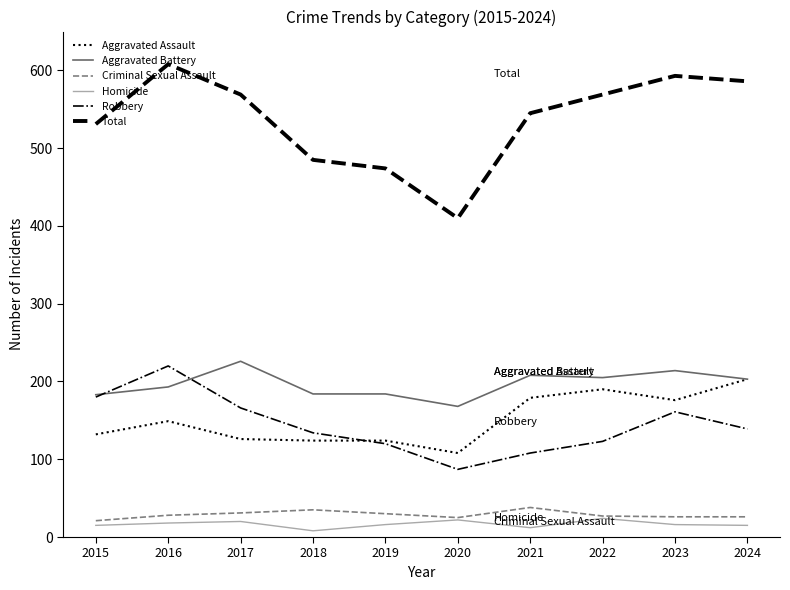

Read the Criminal Sexual Assault value at 2017, to the nearest 10.

30